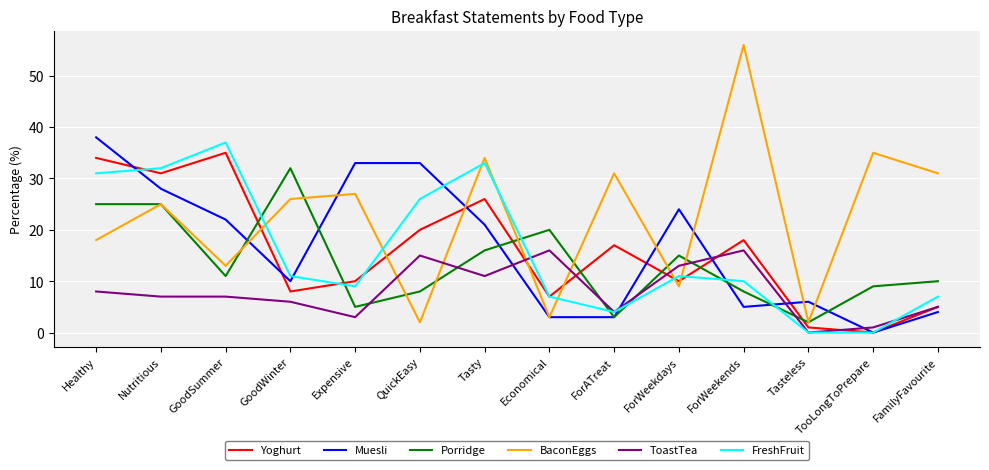

What is the sum of the Muesli values at Nutritious and ForWeekdays?

52